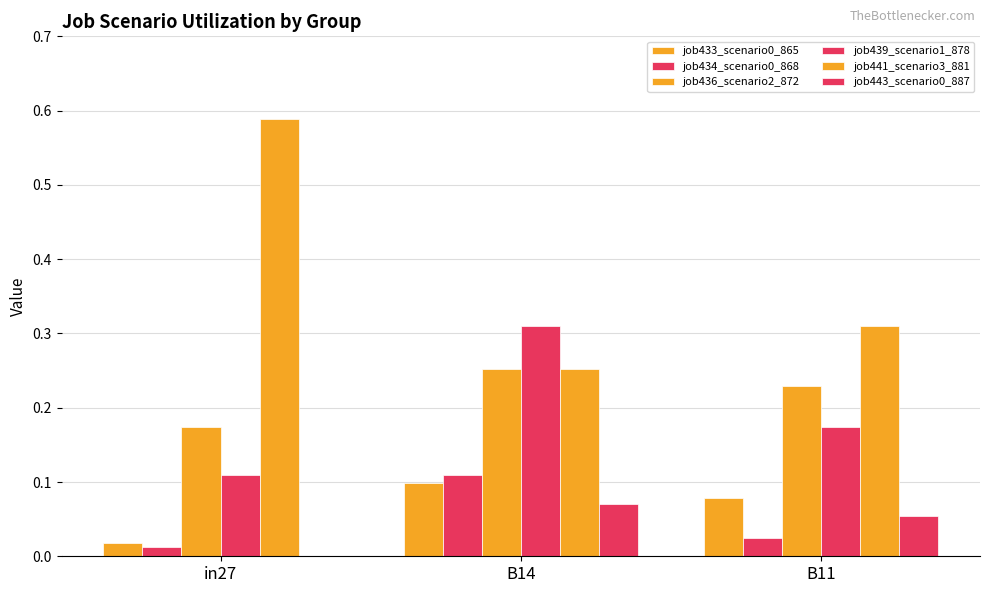

The job434_scenario0_868 series shows 0.0 at B11. True or false?

True